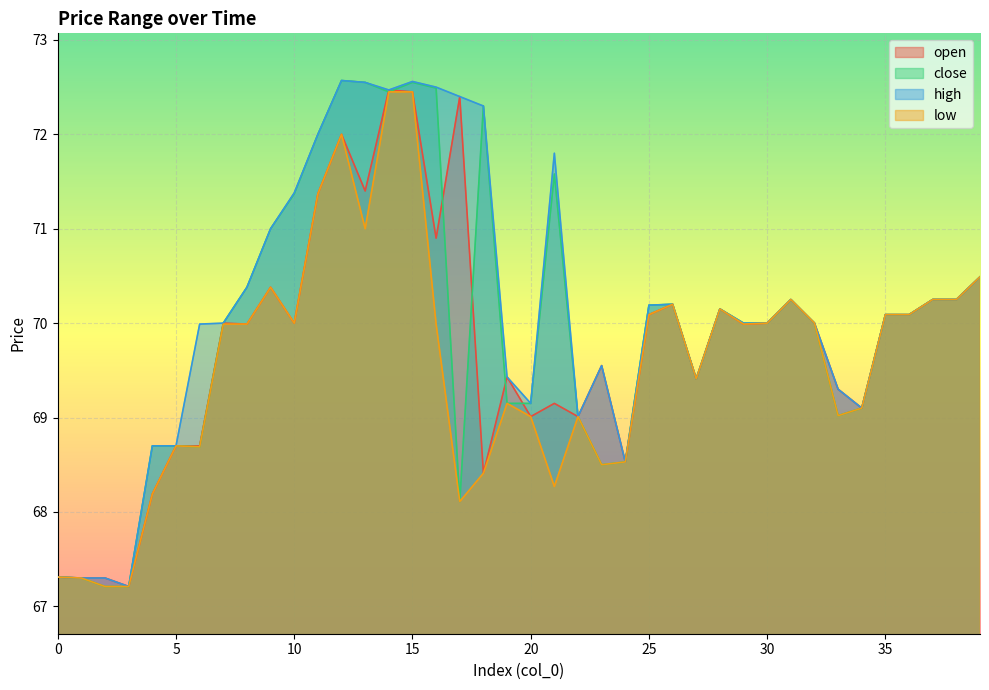

Read the low value at 12.

72.0